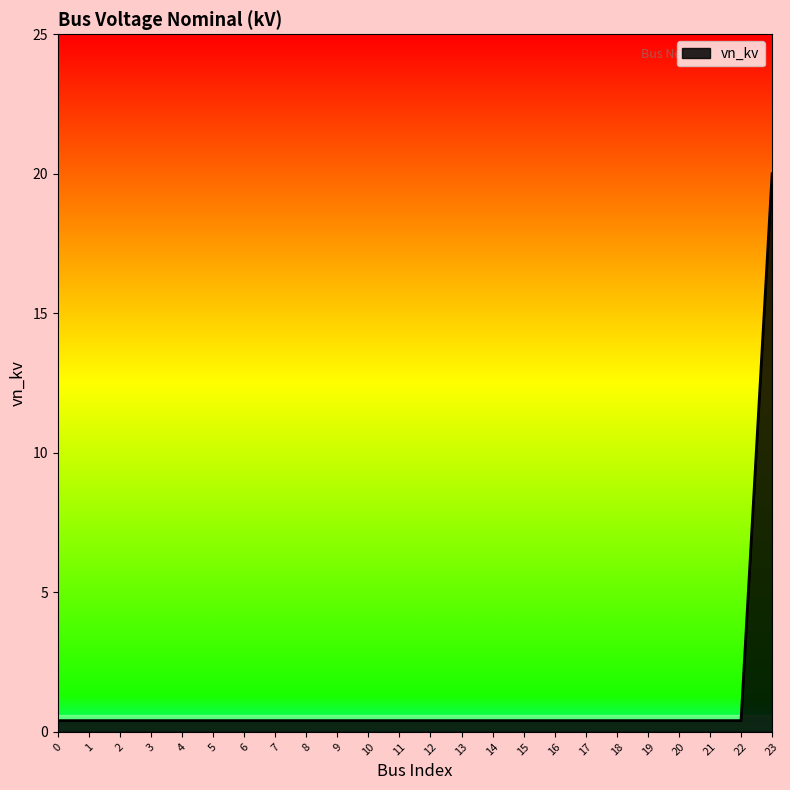

What is the maximum value shown in the chart?

20.0